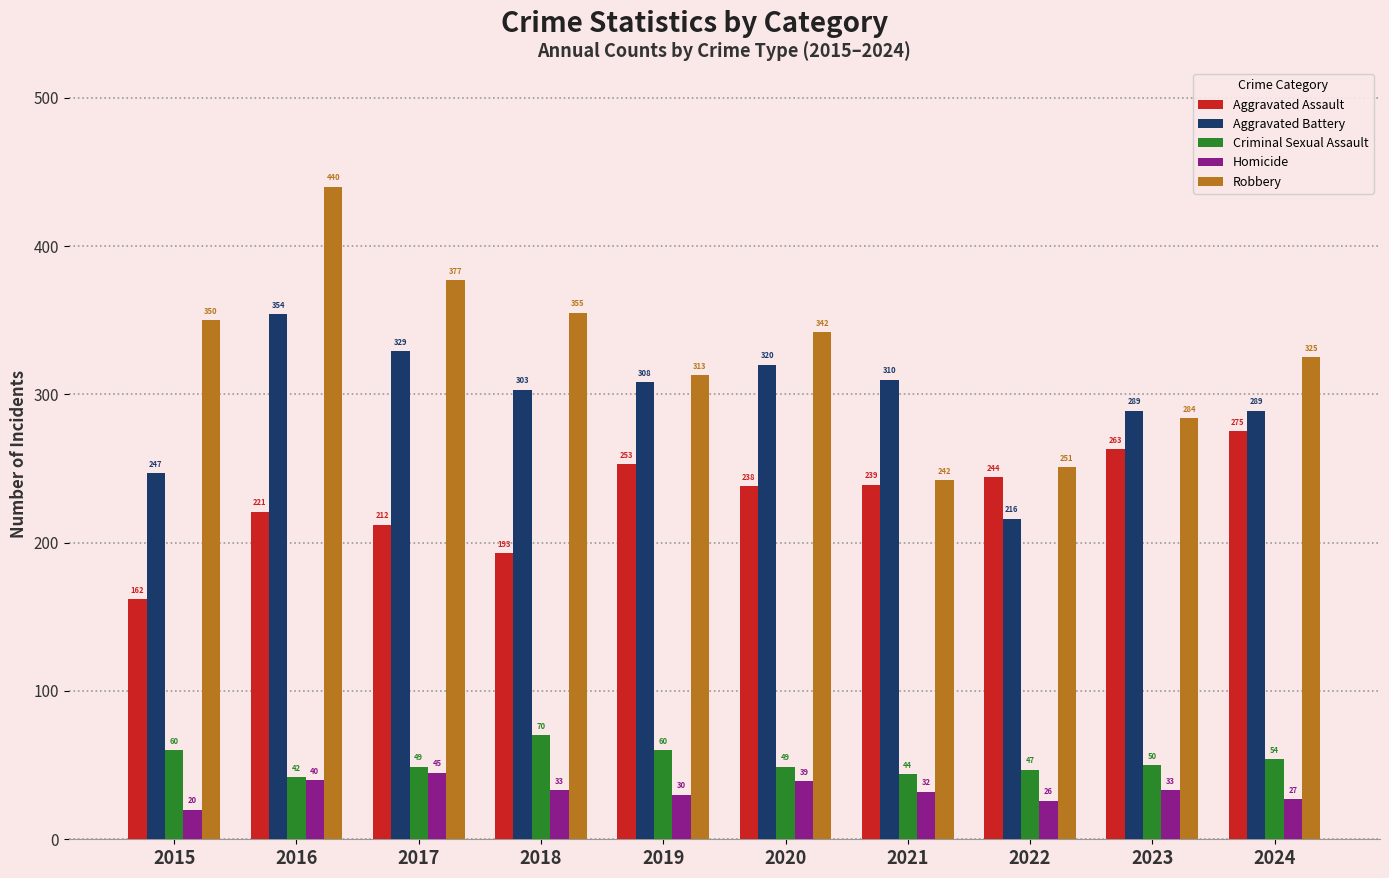

The value of Robbery at 2015 is 350. True or false?

True